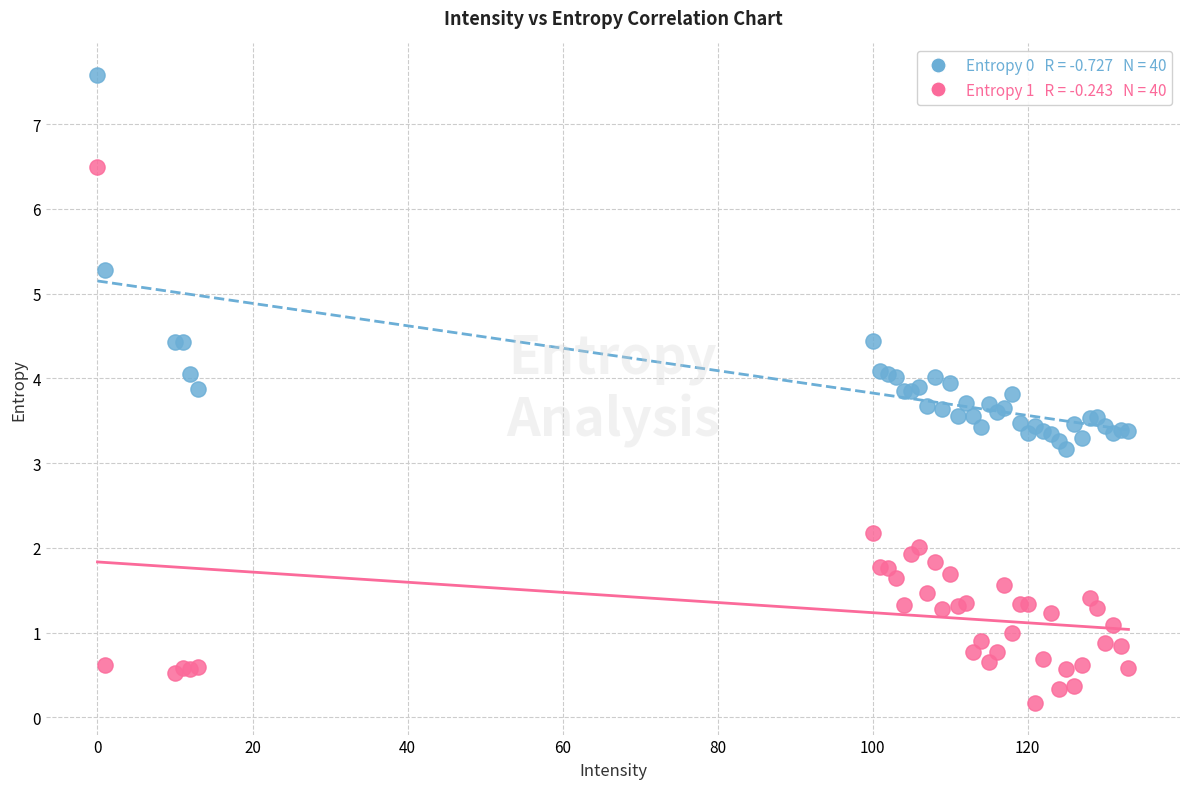

Across all series, what Y value is closest to 3?

3.2